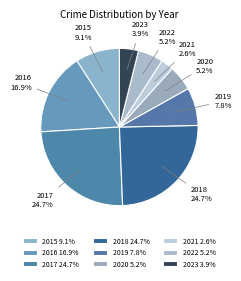

Is there a majority slice in this chart?

No